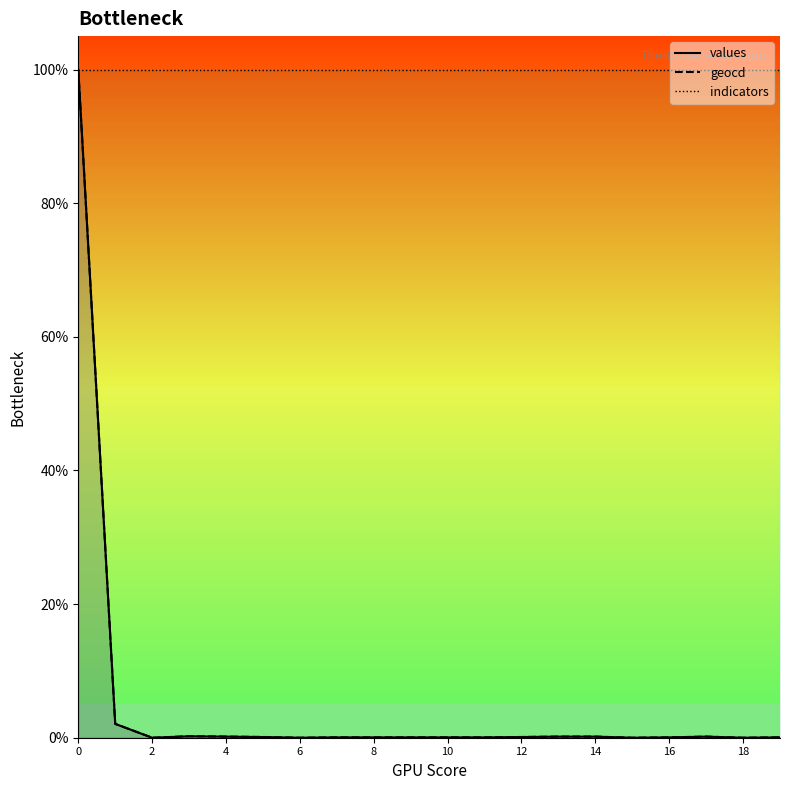

The values series shows 2.1 at 1. True or false?

True